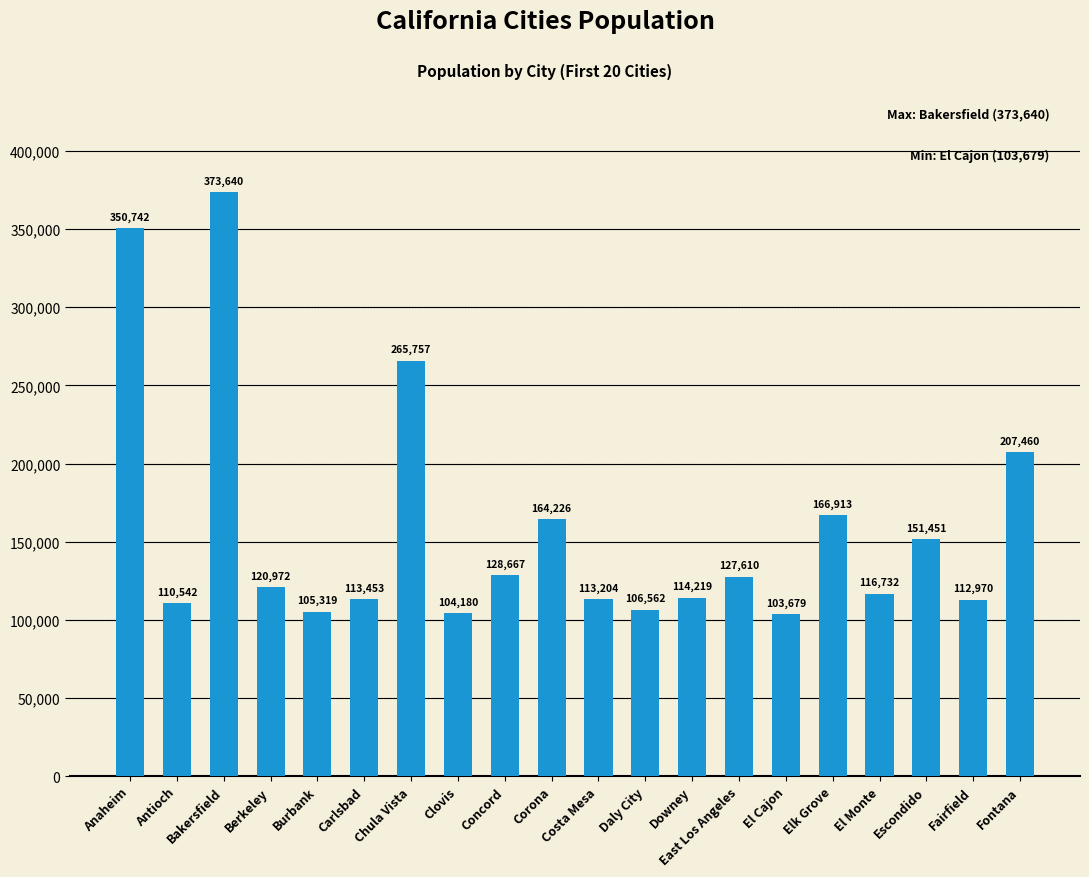

Count the number of data series in this chart.

1